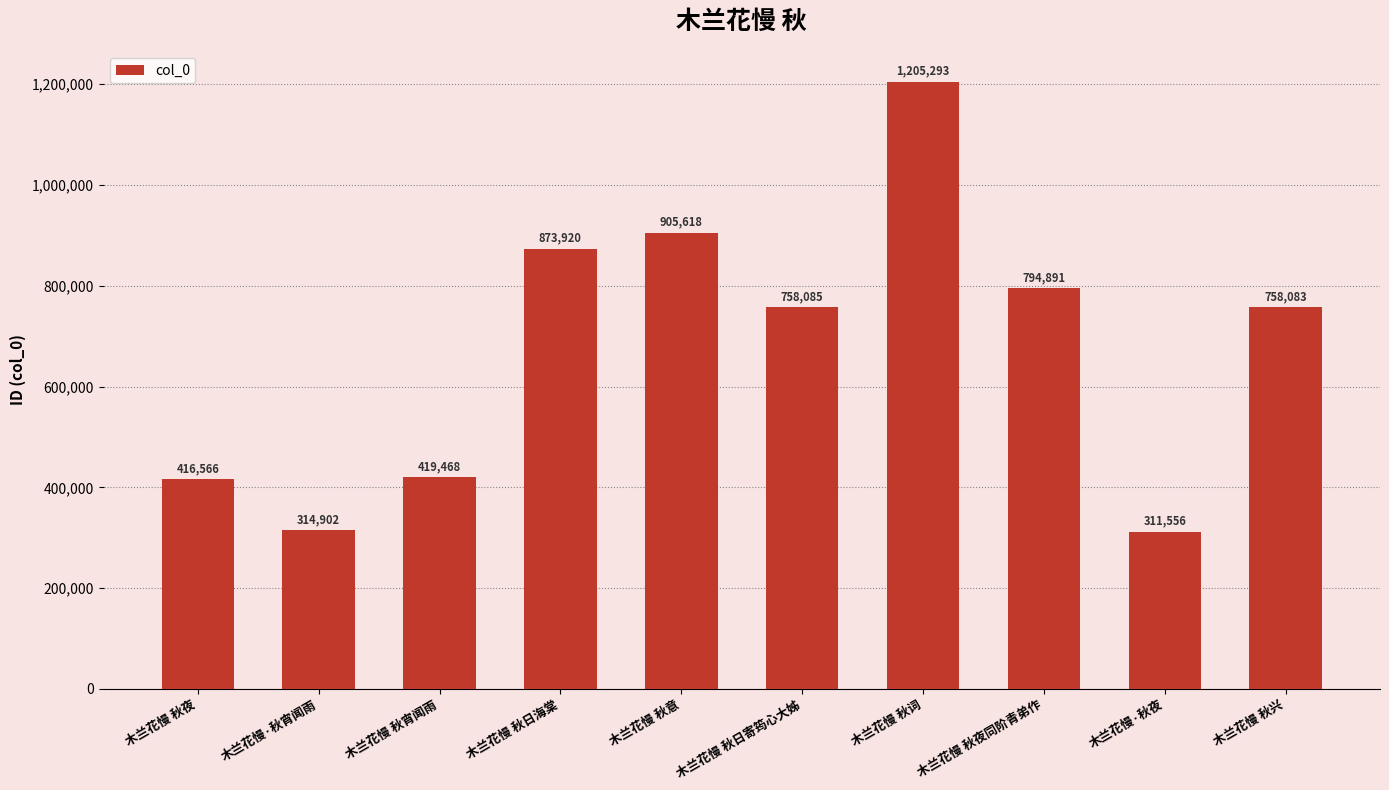

What is the label of the 10th bar from the right?

木兰花慢 秋夜